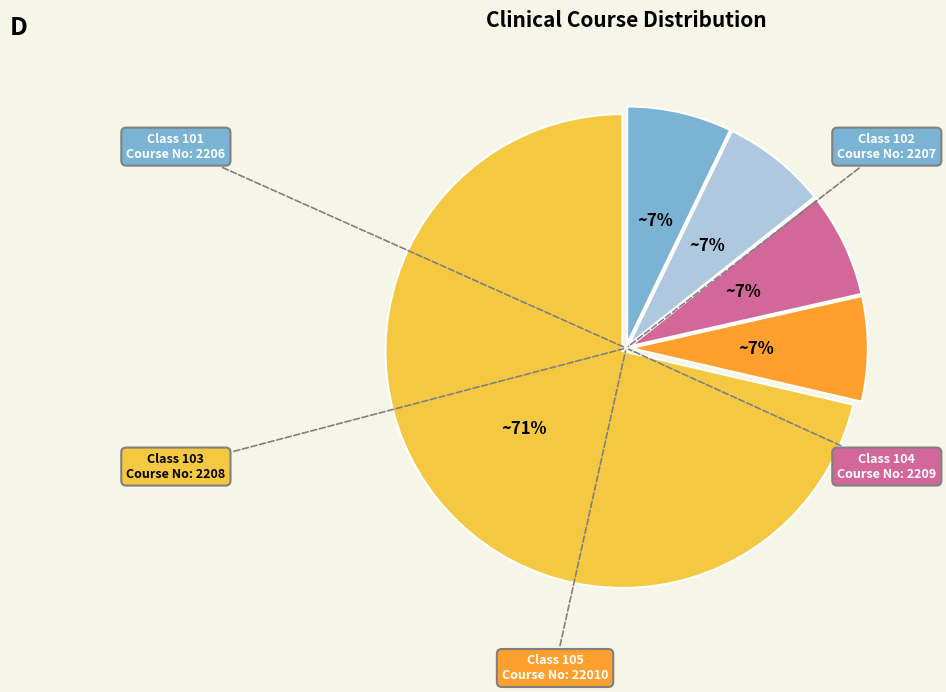

To the nearest percent, what is the average slice percentage?

20%